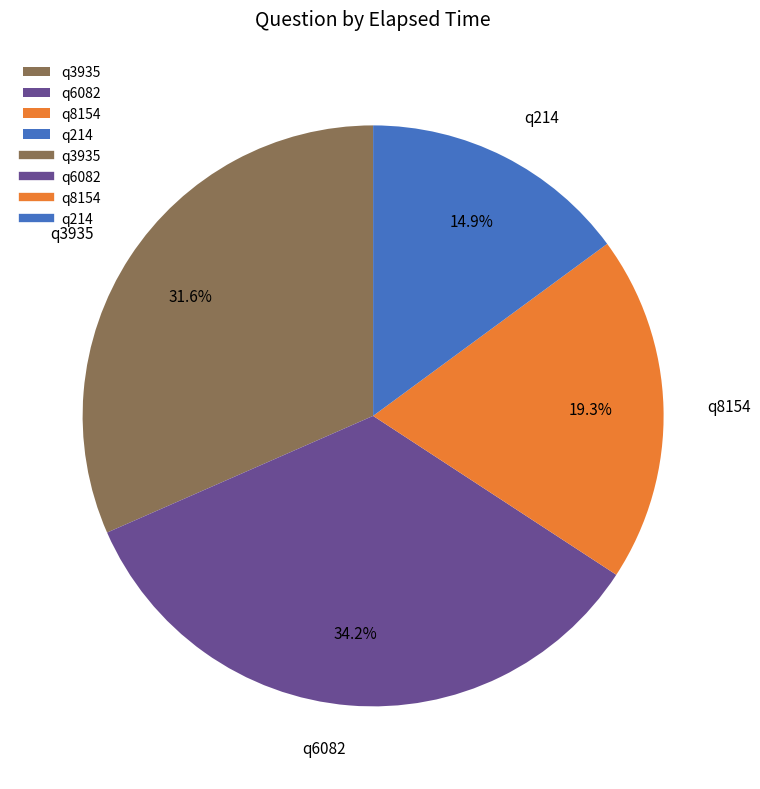

What is the smallest slice in the pie chart?

q214